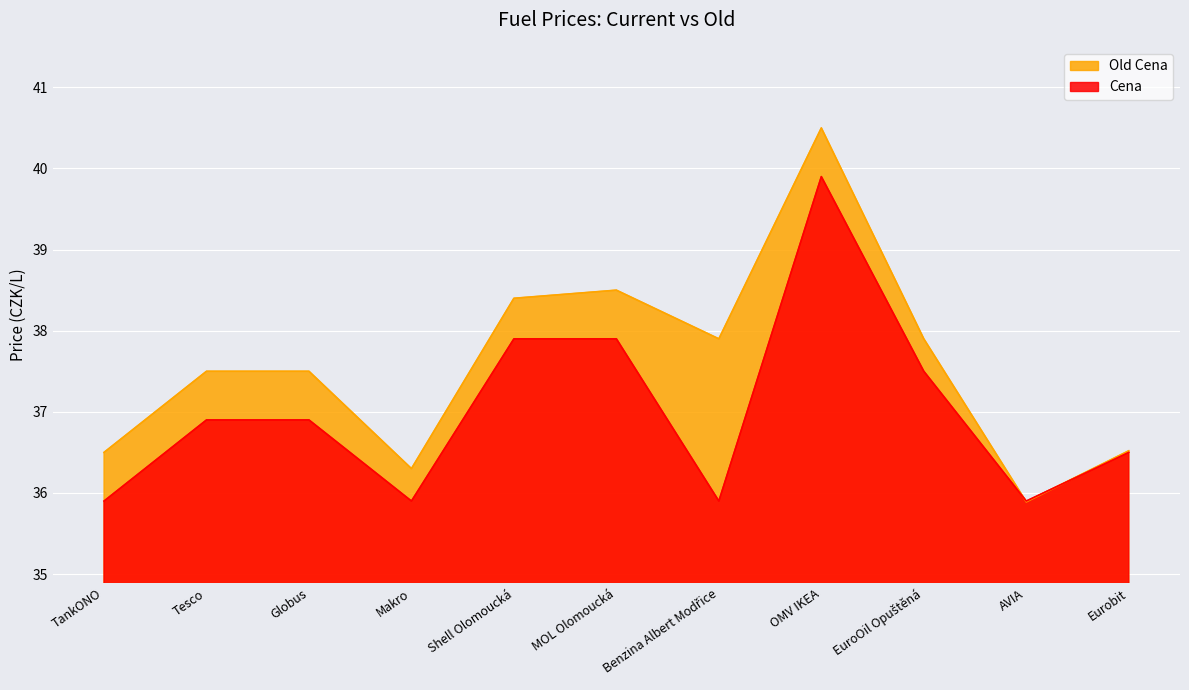

How many times do Old Cena and Cena cross each other?

2